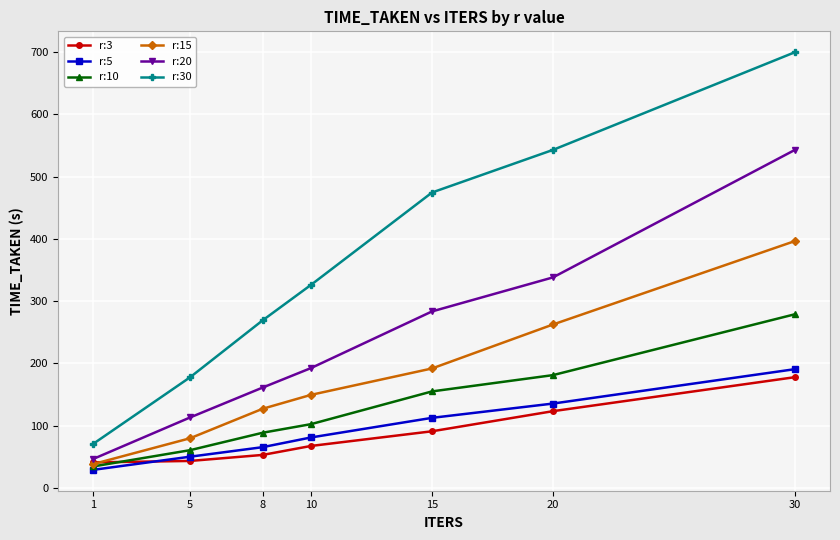

Is it true that r:3 equals 15.5 at 8?

False